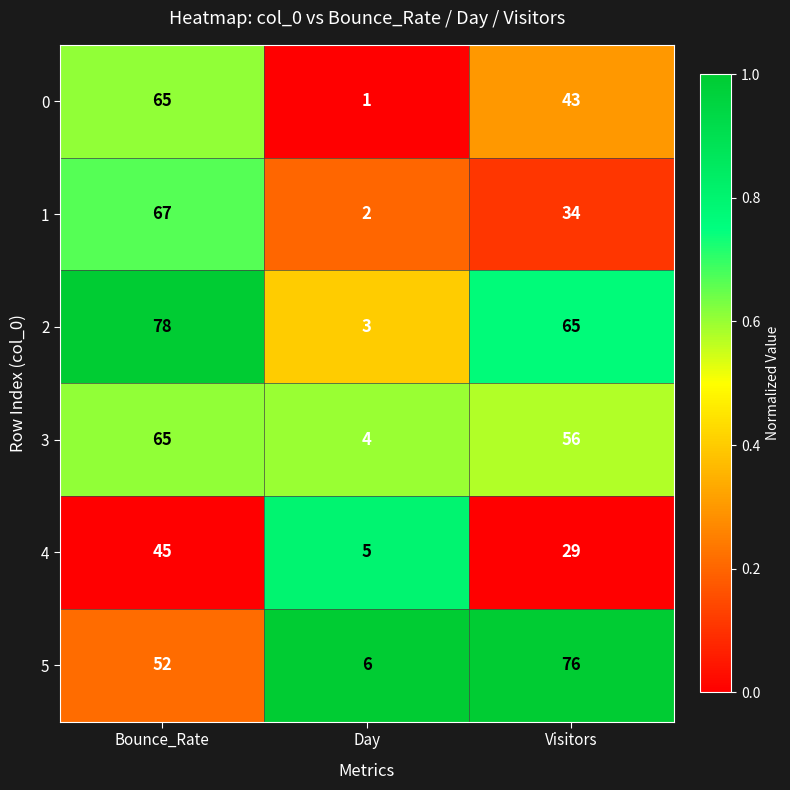

What is the total value across all series at Day?

21